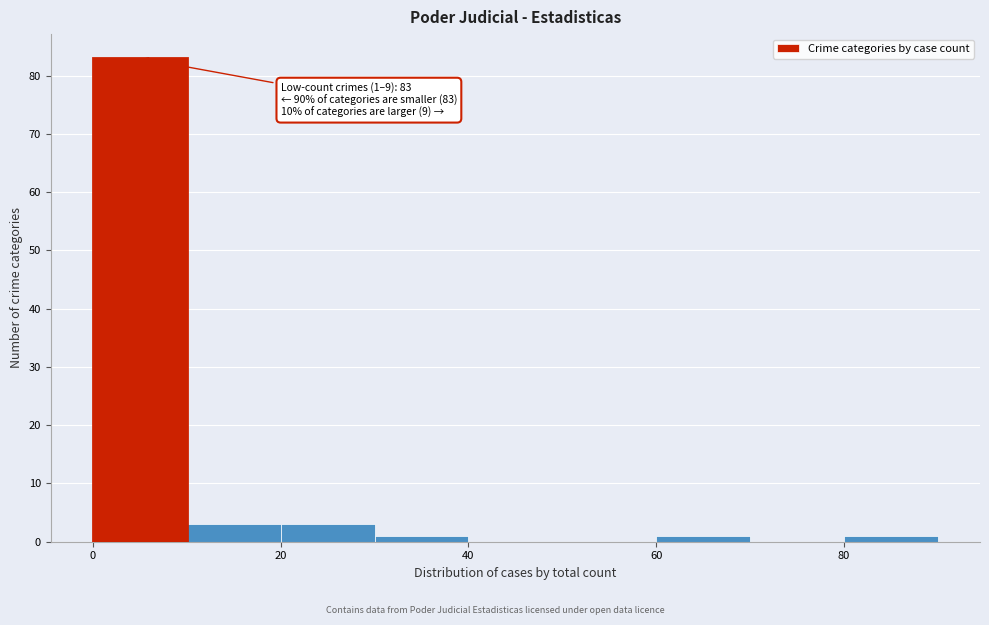

Which range on the x-axis has the tallest bar?

0 to 10